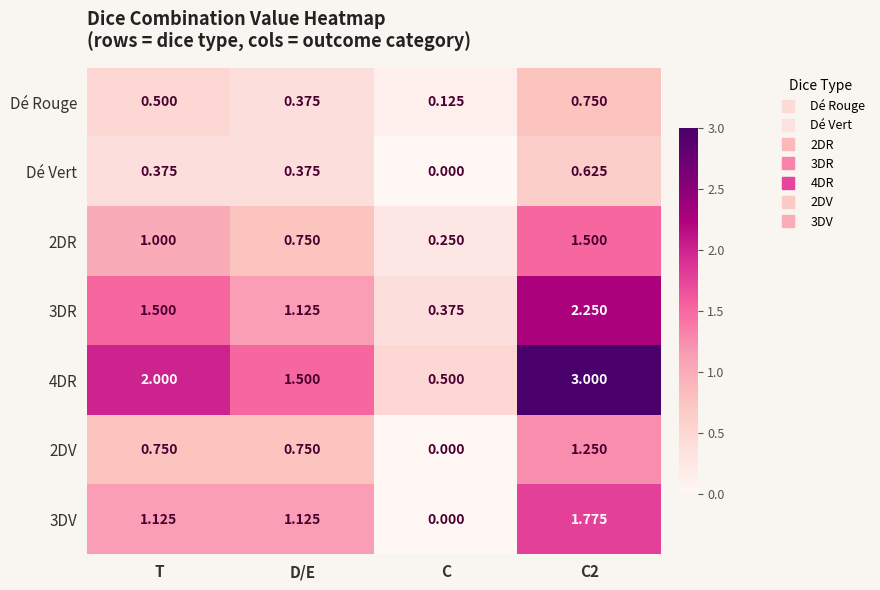

At which label is Dé Vert closest to 0?

C